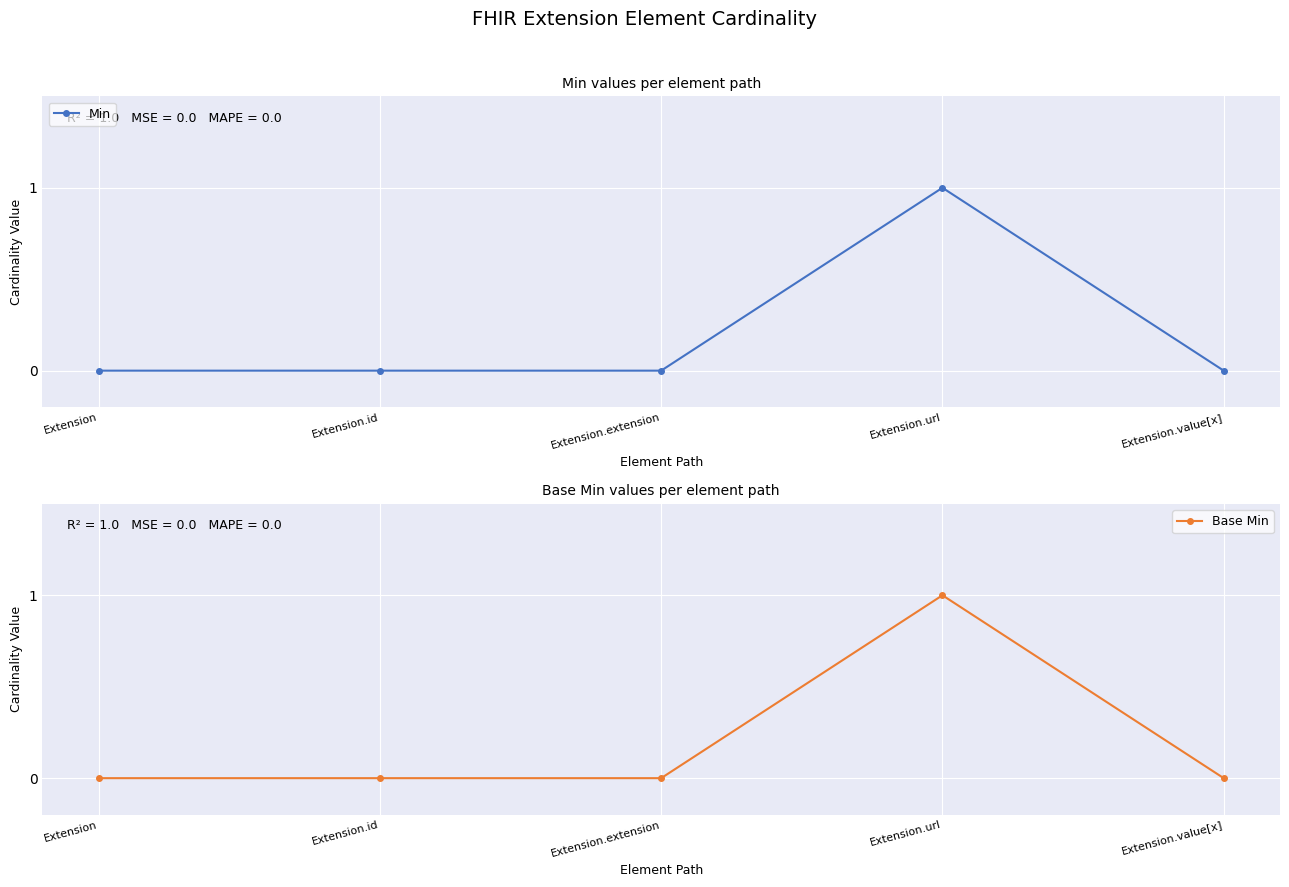

Is the value of Base Min at Extension greater than the value of Min at Extension.url?

No